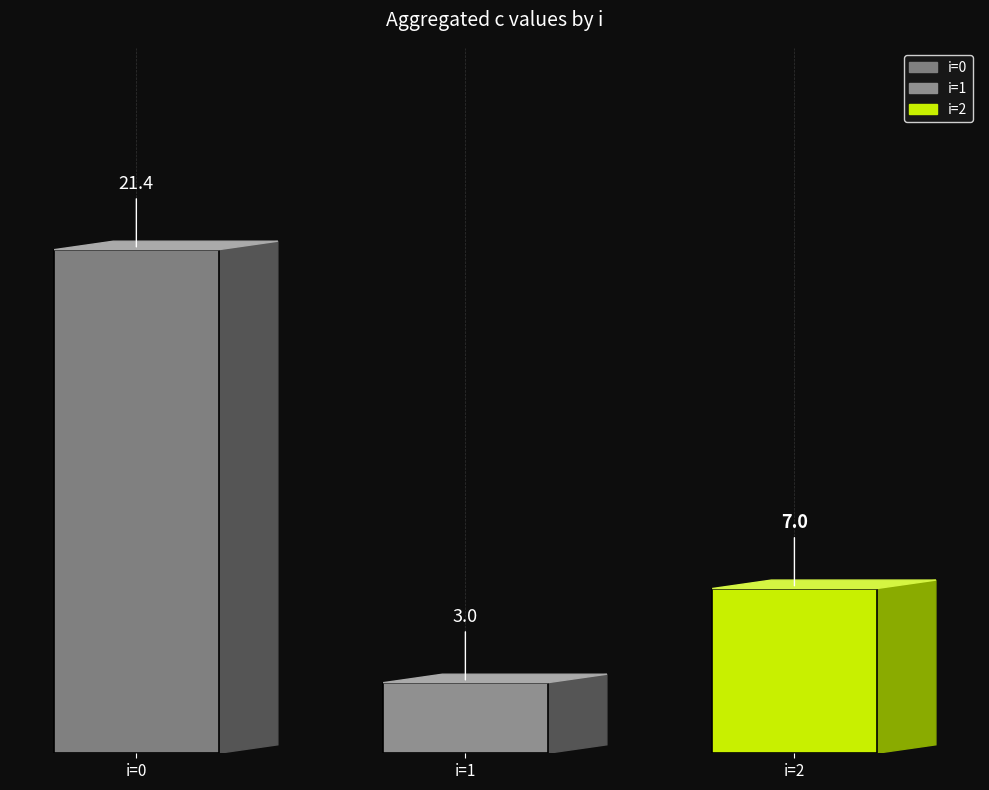

What is the value of the 3rd bar from the left?

7.0